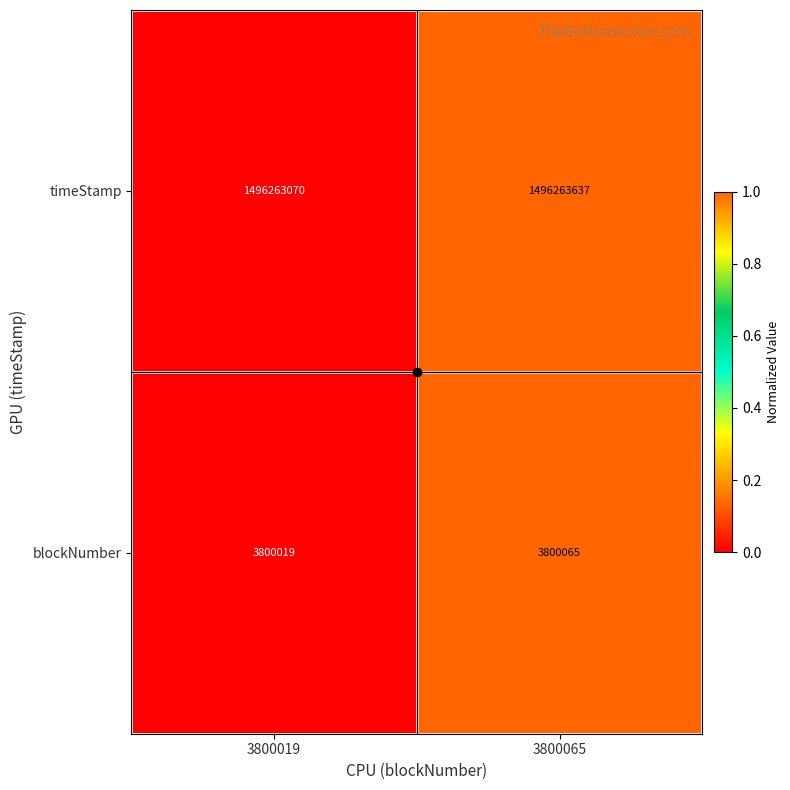

At 3800019, list the series in order from largest to smallest.

timeStamp, blockNumber